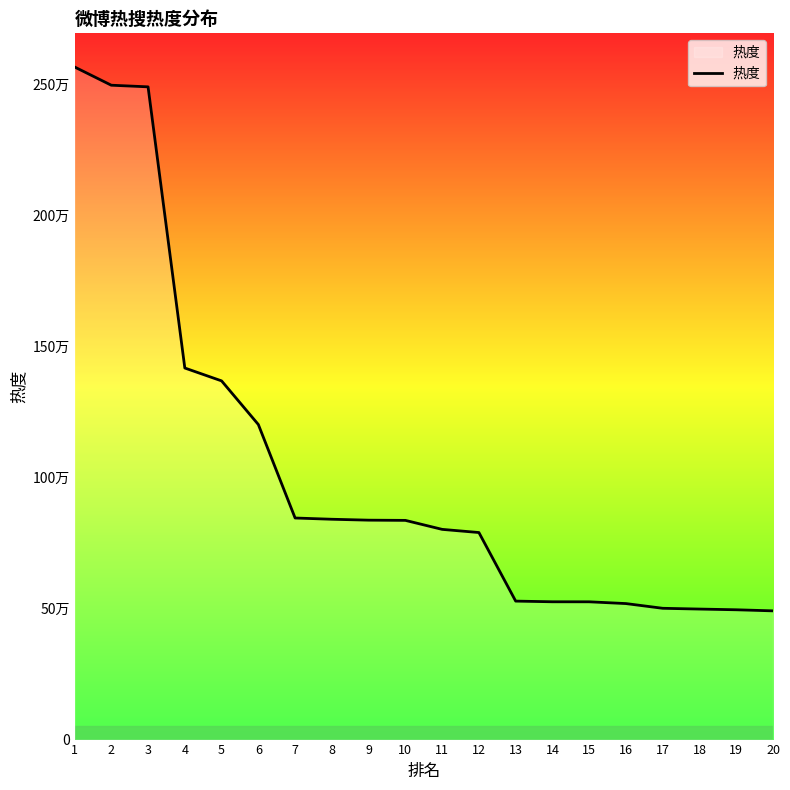

What is the difference between the values at 14 and 3?

1963490